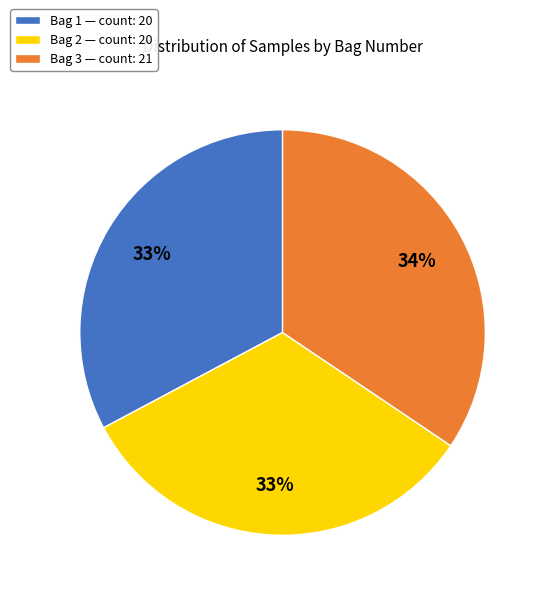

What is the ratio of the value at Bag 1 — count: 20 to the value at Bag 2 — count: 20?

1.0